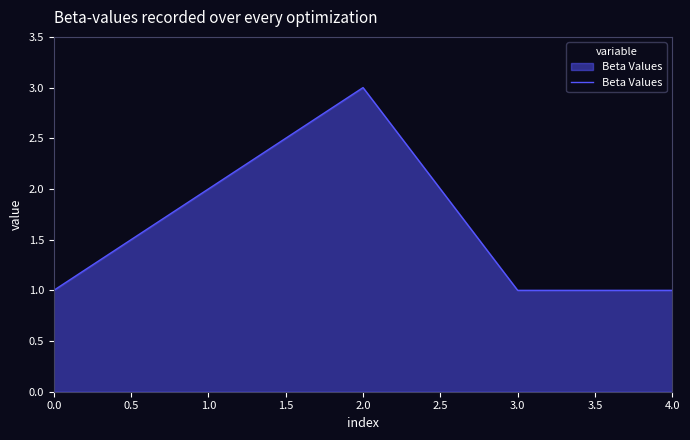

What is the change in value from 1.0 to 2.0?

+1